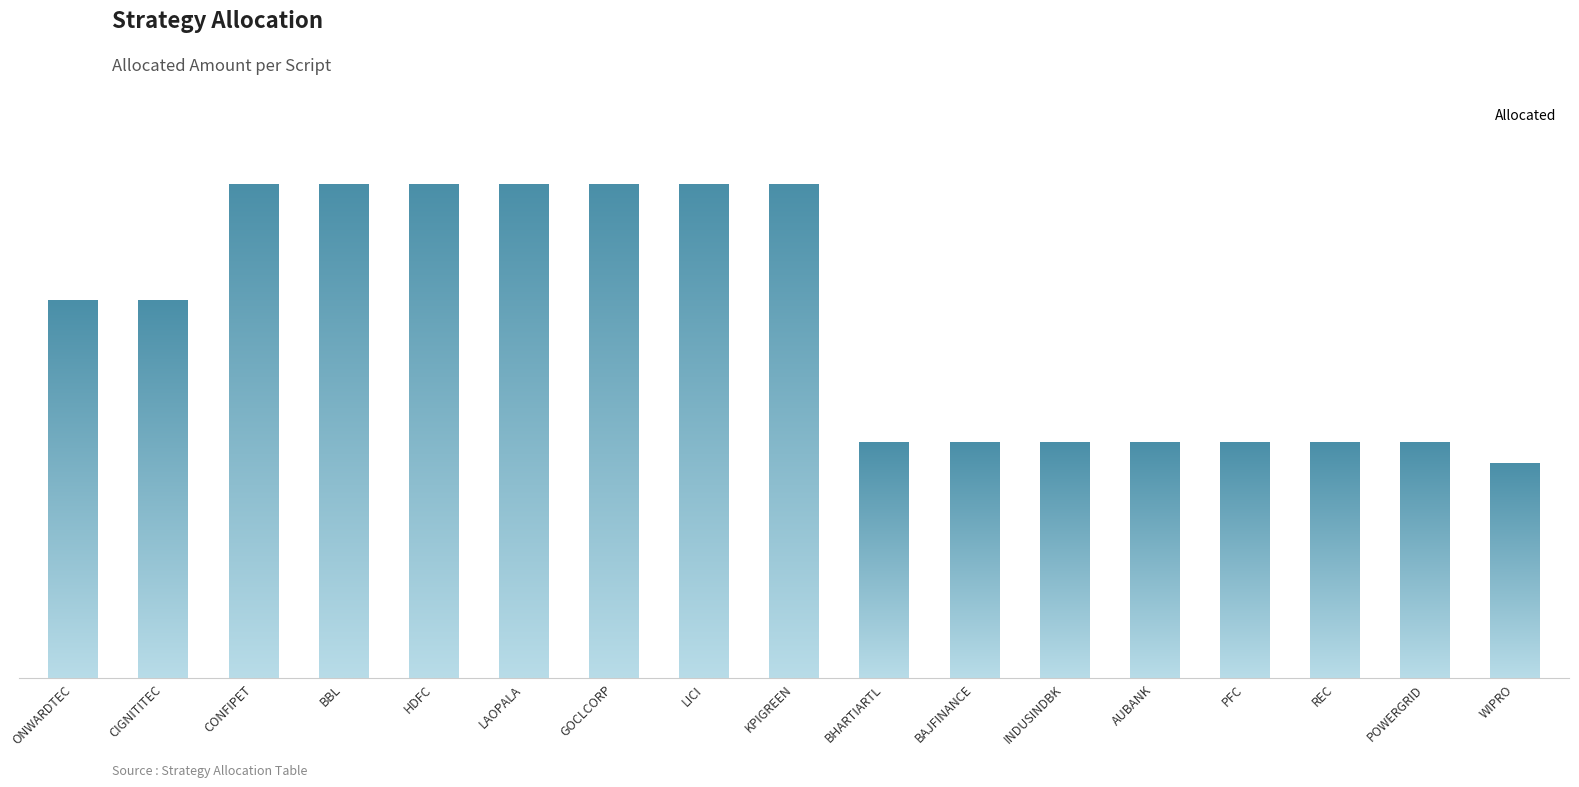

Does the chart contain any negative values?

No